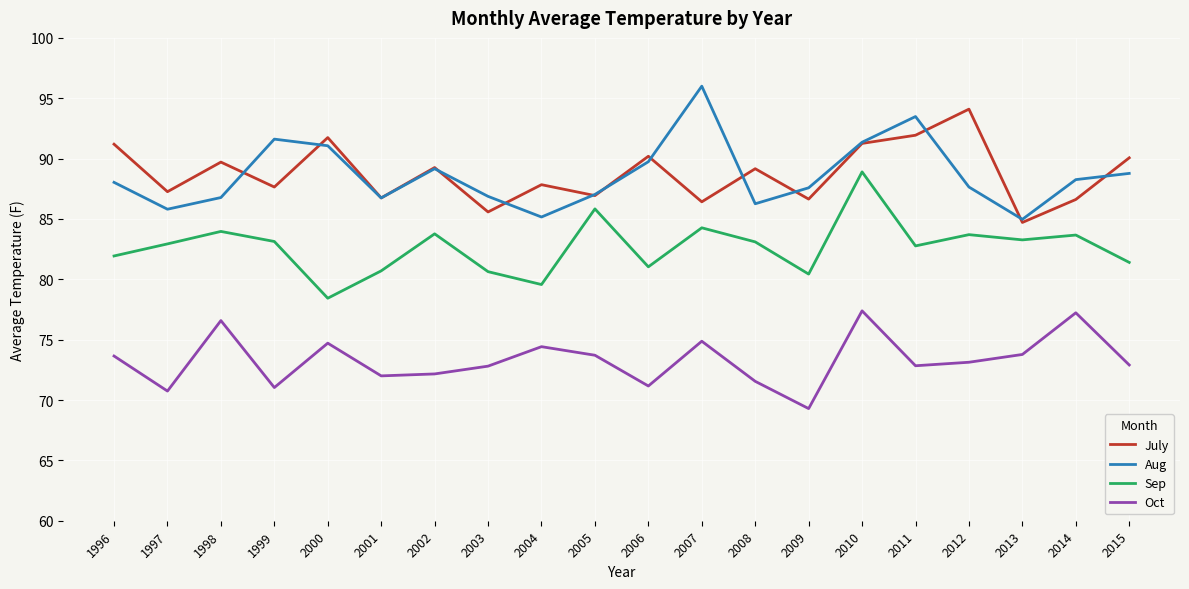

How many distinct data groups are displayed?

4